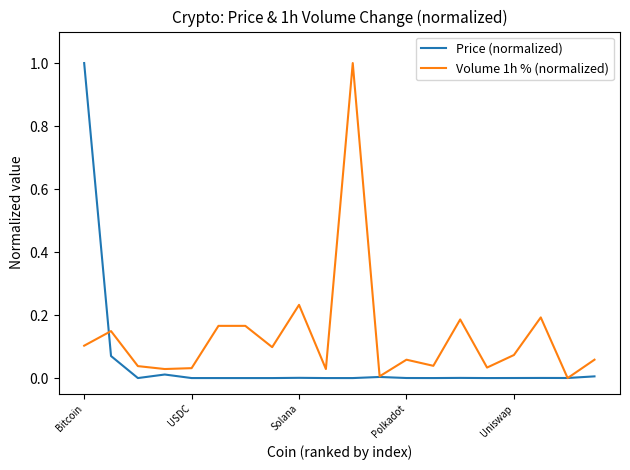

Which series has the largest total across all categories?

Volume 1h % (normalized)